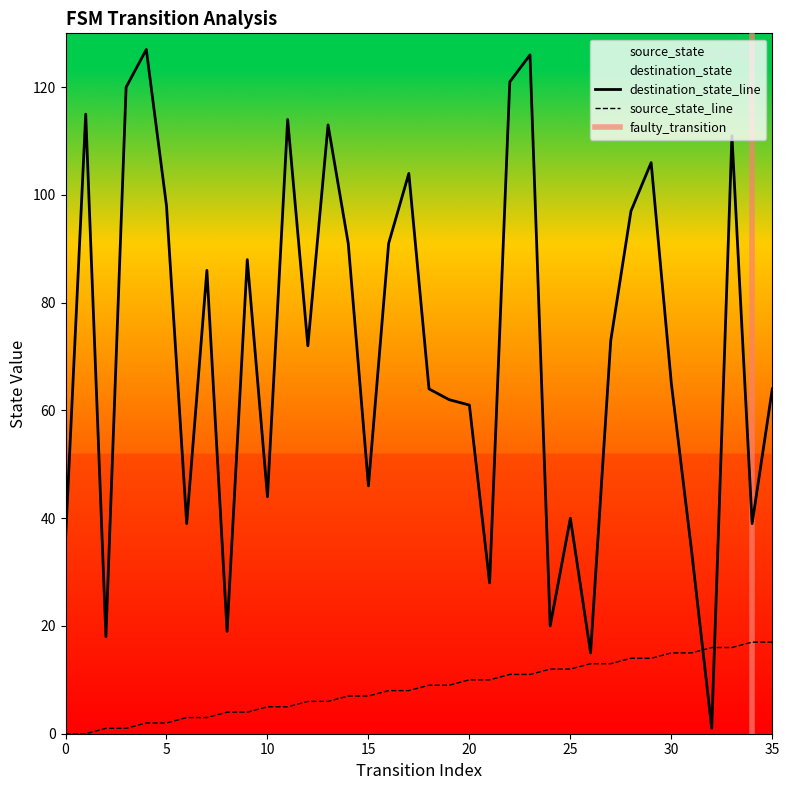

Is the value of source_state at 10 greater than the value of destination_state at 20?

No